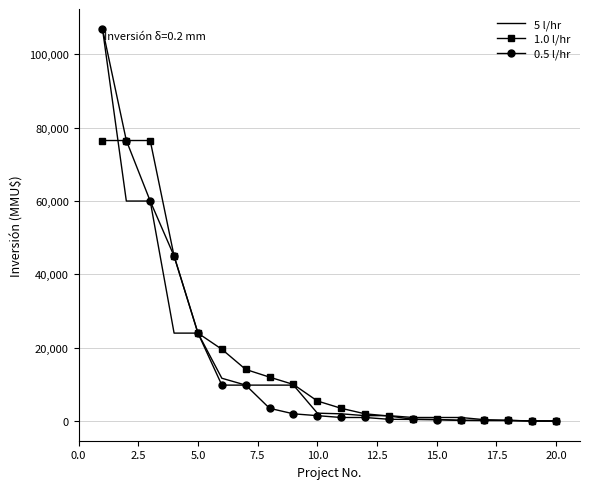

What is the greatest value displayed?

107000